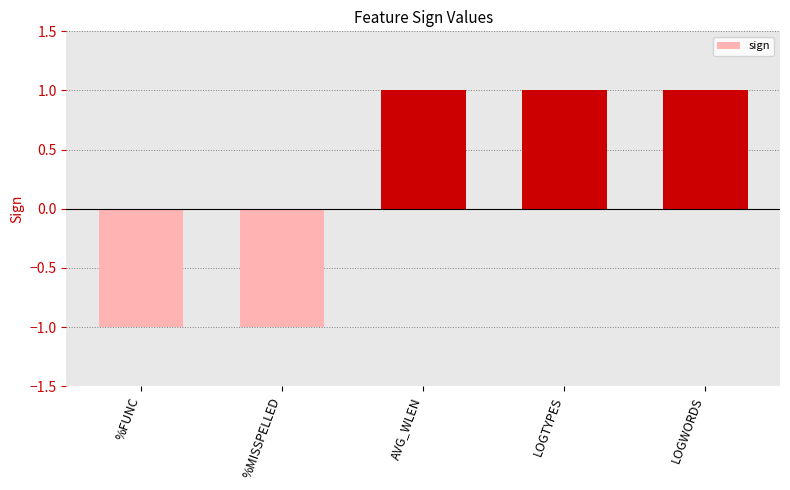

Count the values in the range -1 to 1.

5